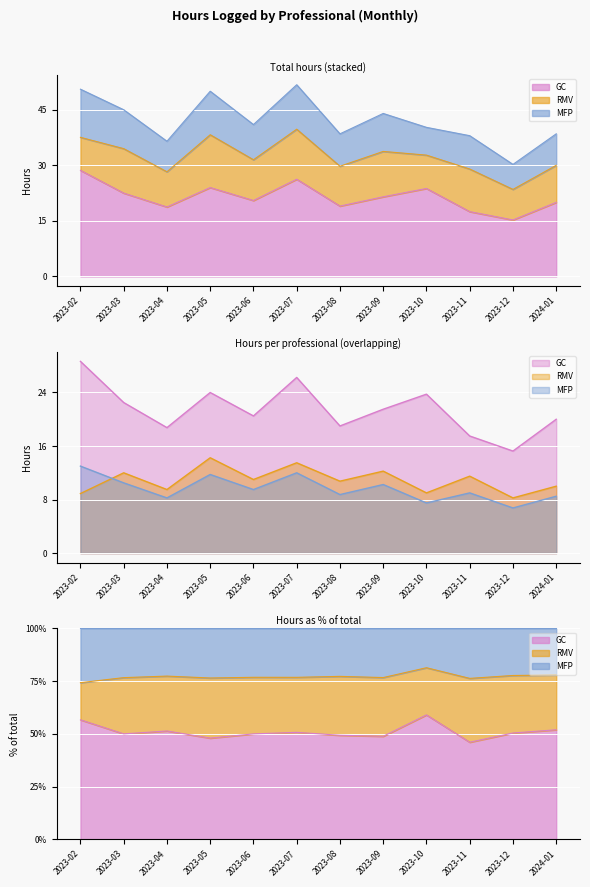

Which series changed the most between 2023-02 and 2023-04?

GC